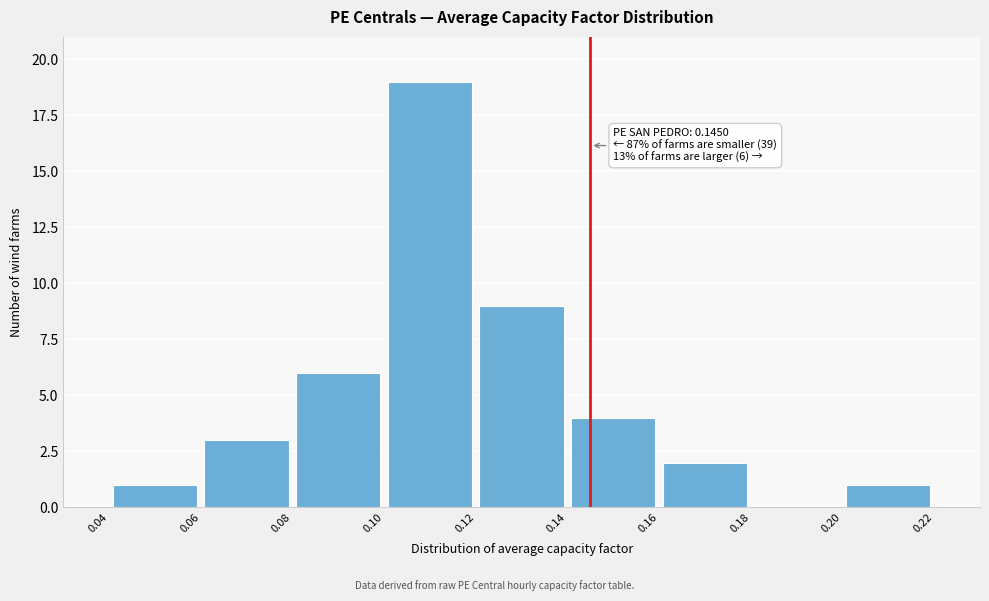

Over which range of the x-axis is the bar tallest?

0.10 to 0.12